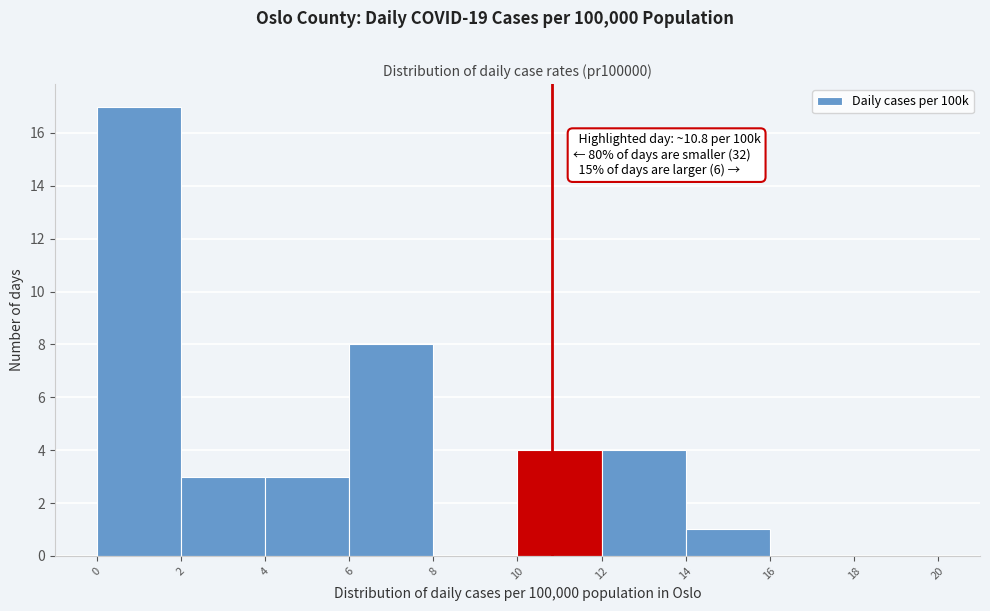

Over which range of the x-axis is the bar tallest?

0 to 2